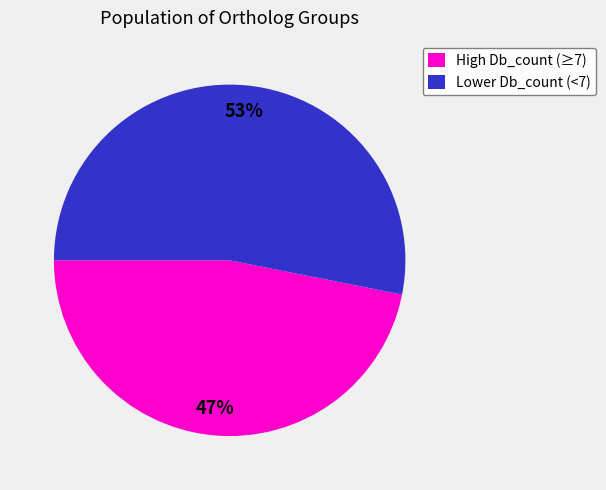

Does any single category account for the majority?

Yes